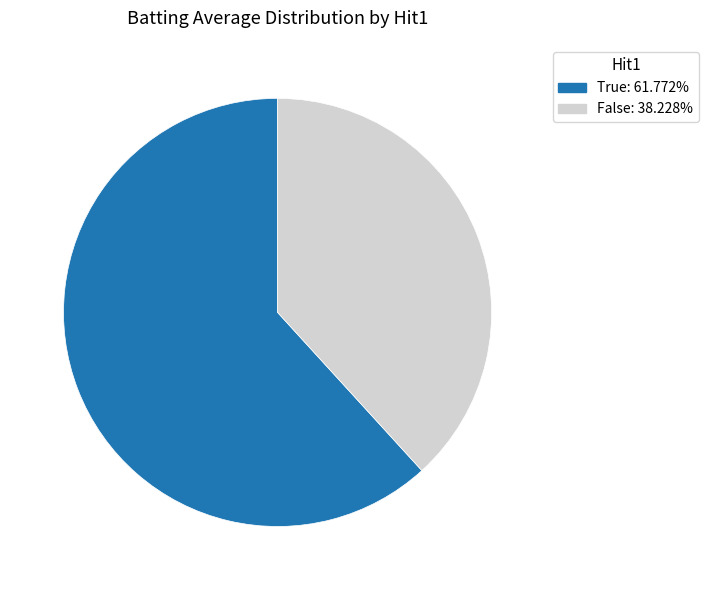

Combined, do True: 61.772% and False: 38.228% account for over 50%?

Yes